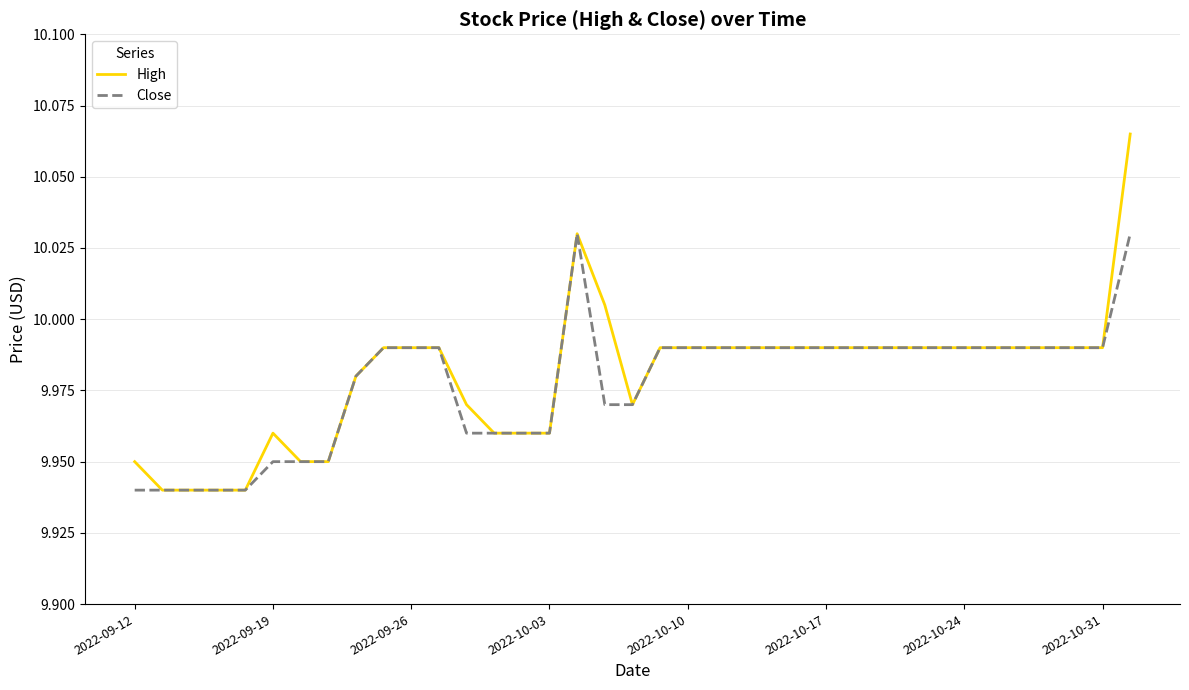

Which series has the widest spread of values?

High